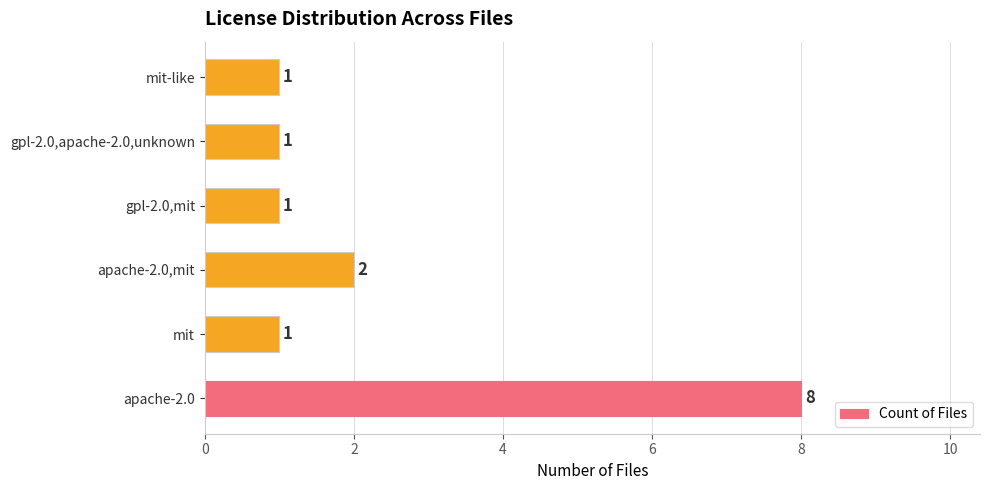

The value at mit is 1. True or false?

True